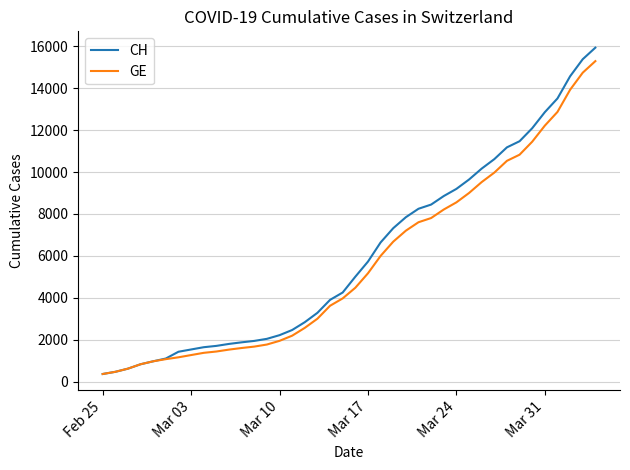

What is the minimum value for GE?

375